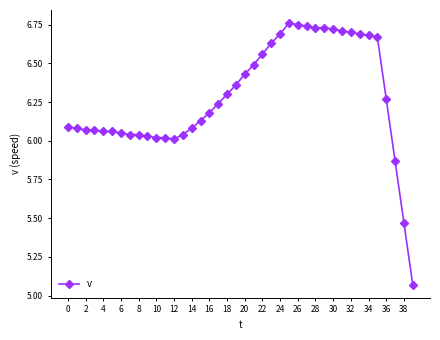

What is the sum of all values?

251.3